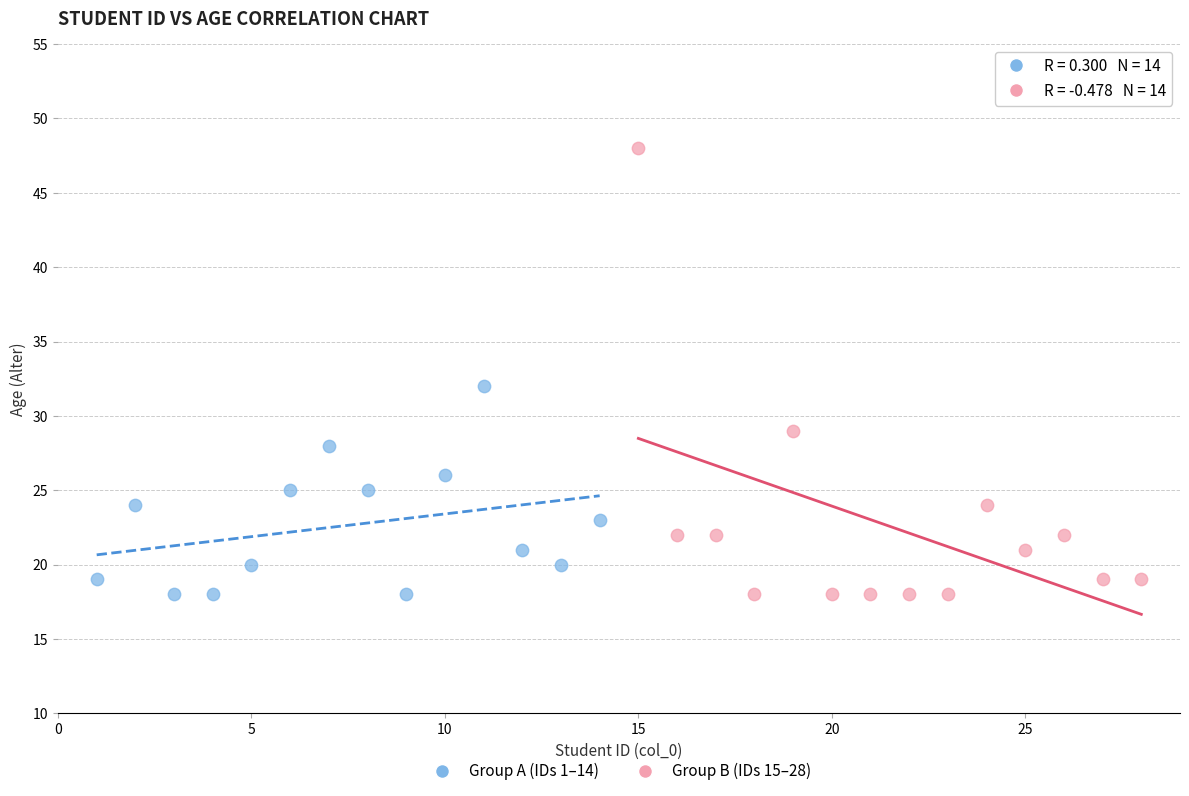

Which series contains the highest Y value?

Group B (IDs 15–28)